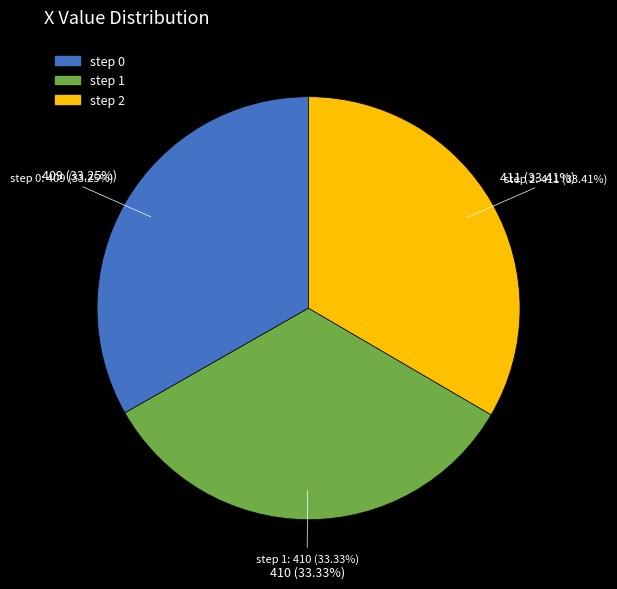

How much of the chart is everything except 0?

66.7%